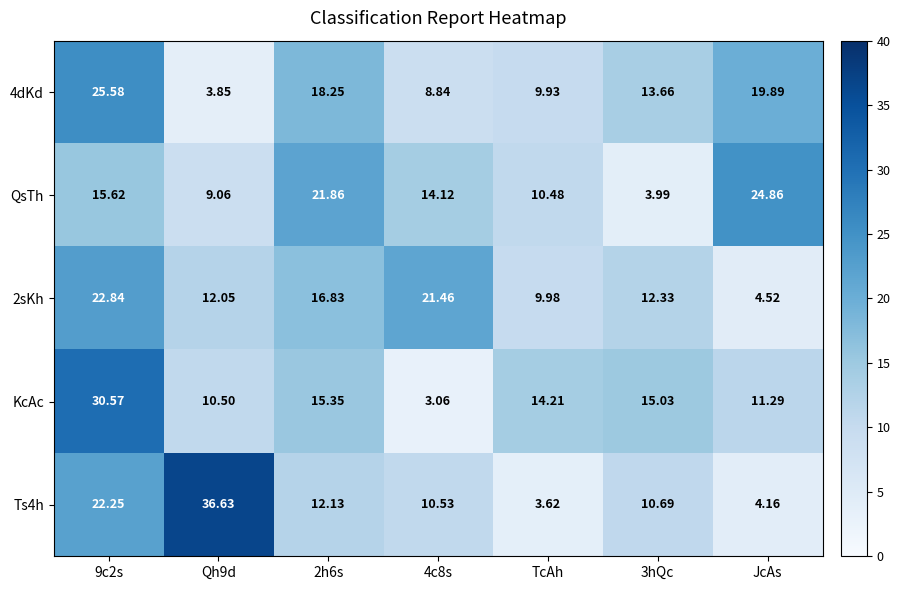

Is the value of 4dKd at 3hQc greater than the value of QsTh at 3hQc?

Yes